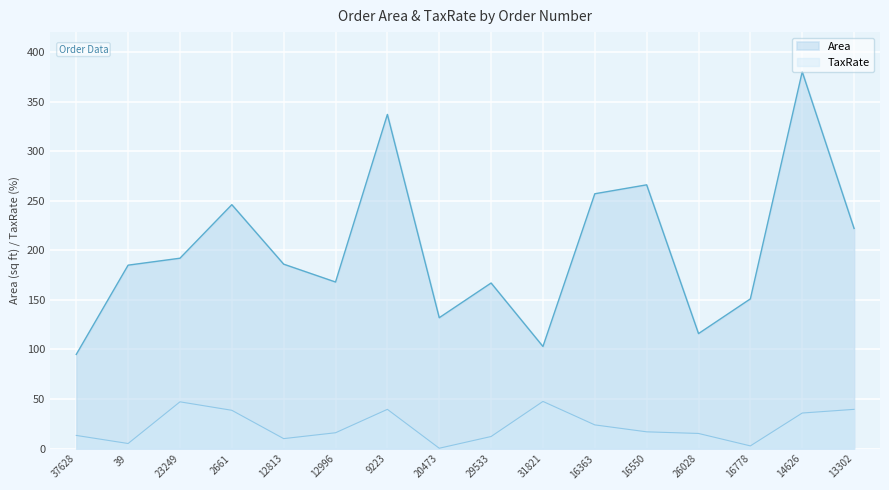

What position from the right is 23249?

14